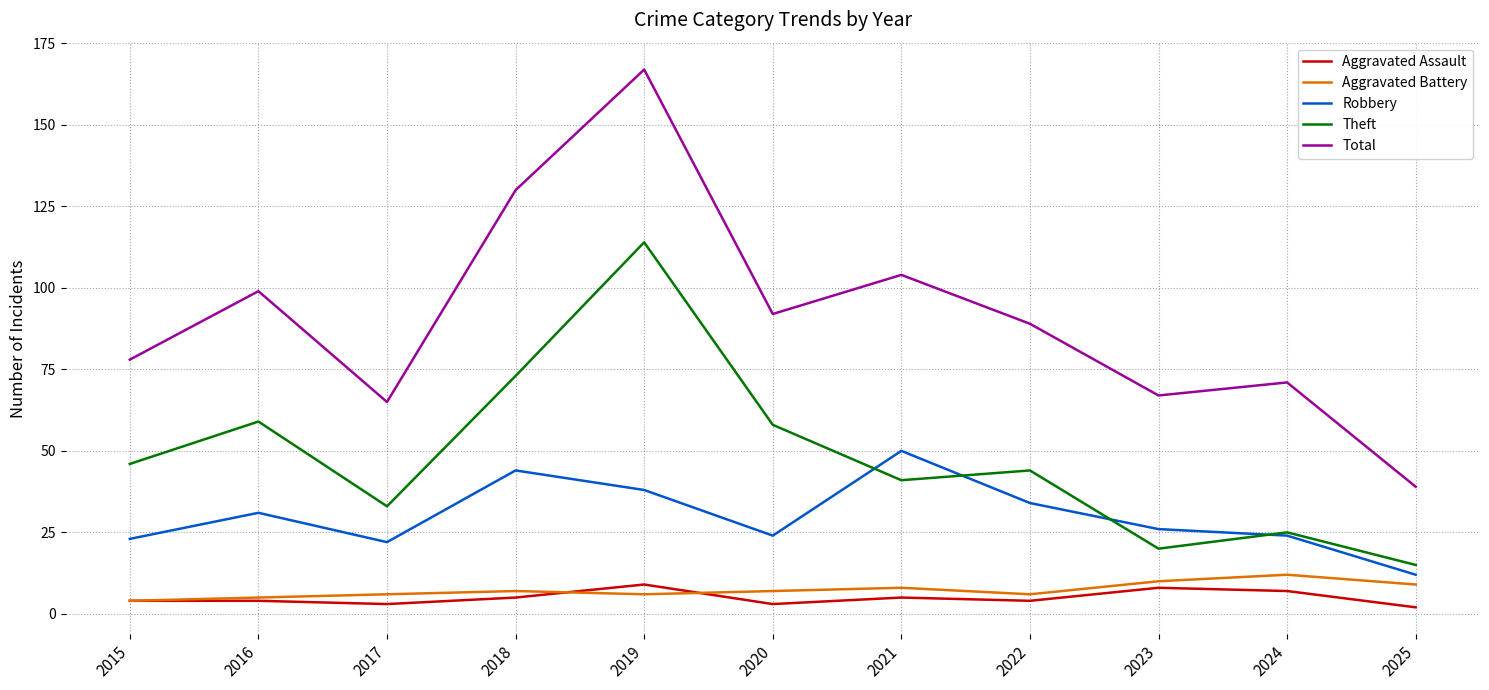

Which series changed the most between 2016 and 2023?

Theft